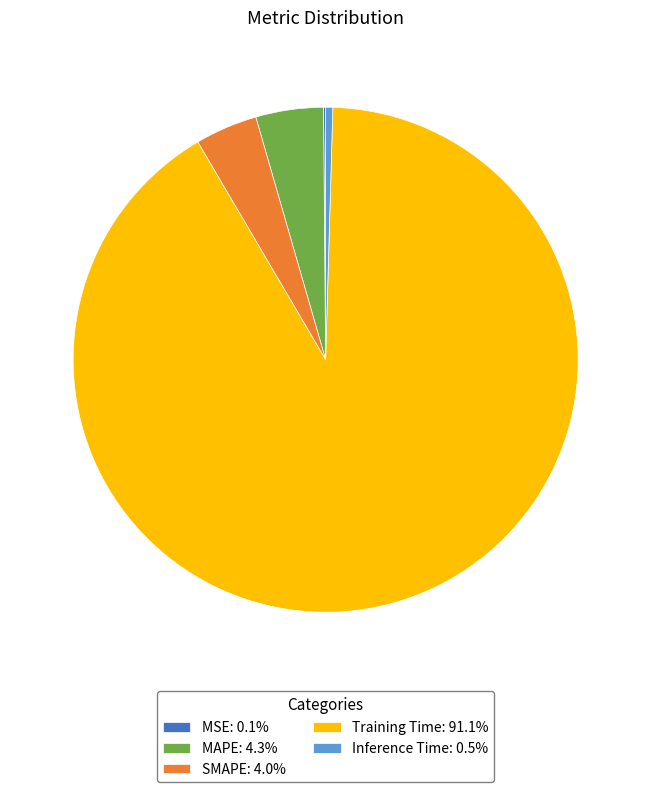

Is there a majority slice in this chart?

Yes